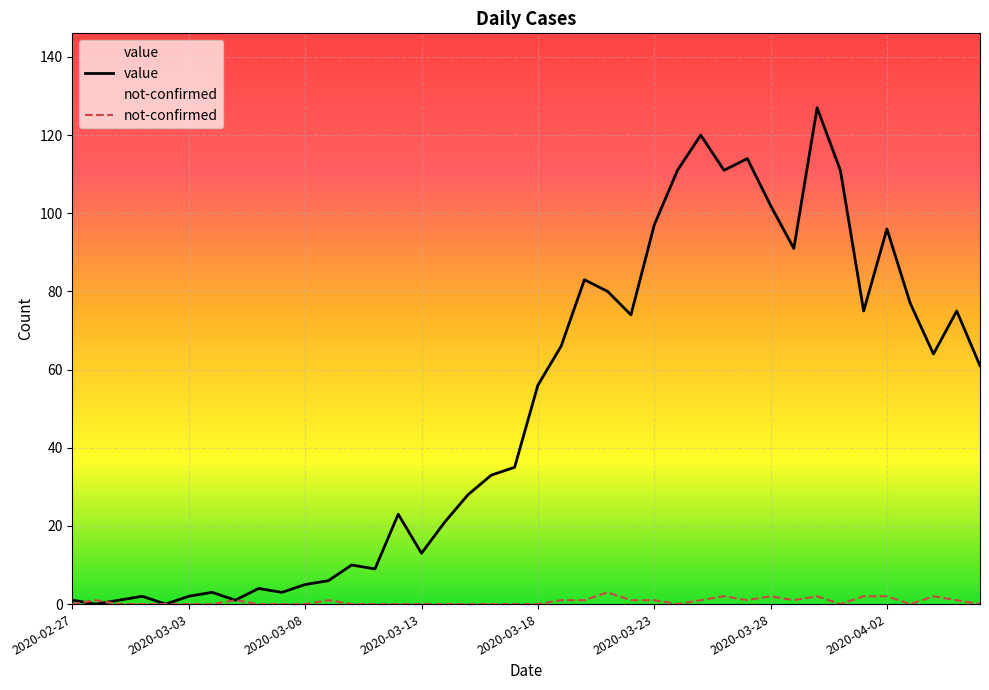

In value, how many points are higher than both neighbors (excluding endpoints)?

11